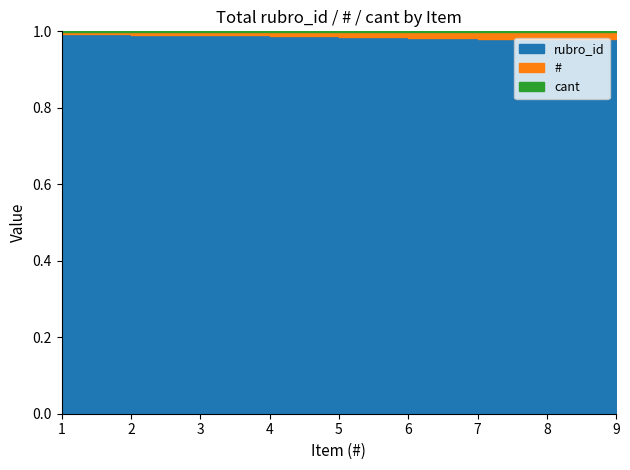

The value of rubro_id at 9 is 470. True or false?

True